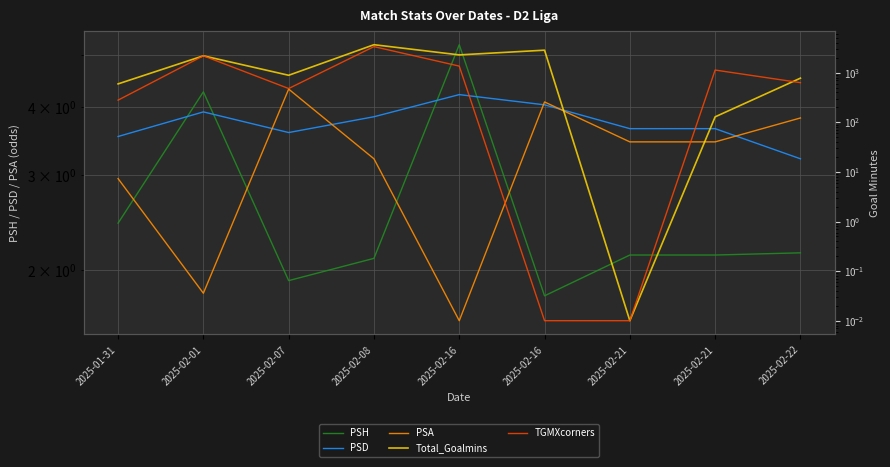

At how many categories does at least one series exceed 1622?

4